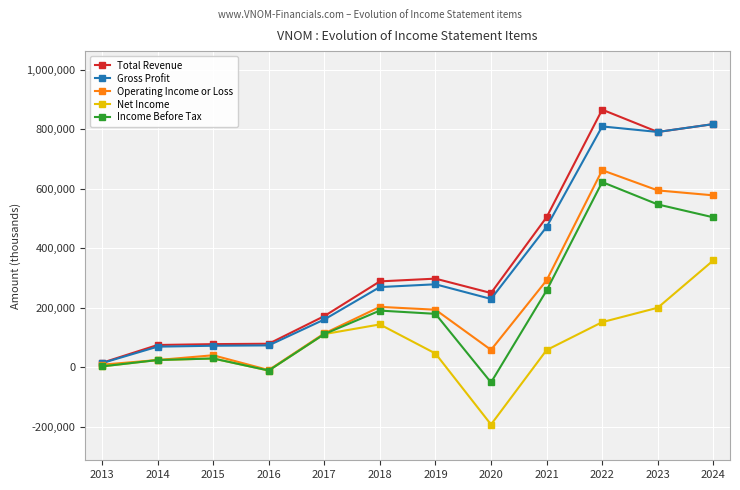

True or false: Income Before Tax has a value of 24400 at 2014.

True